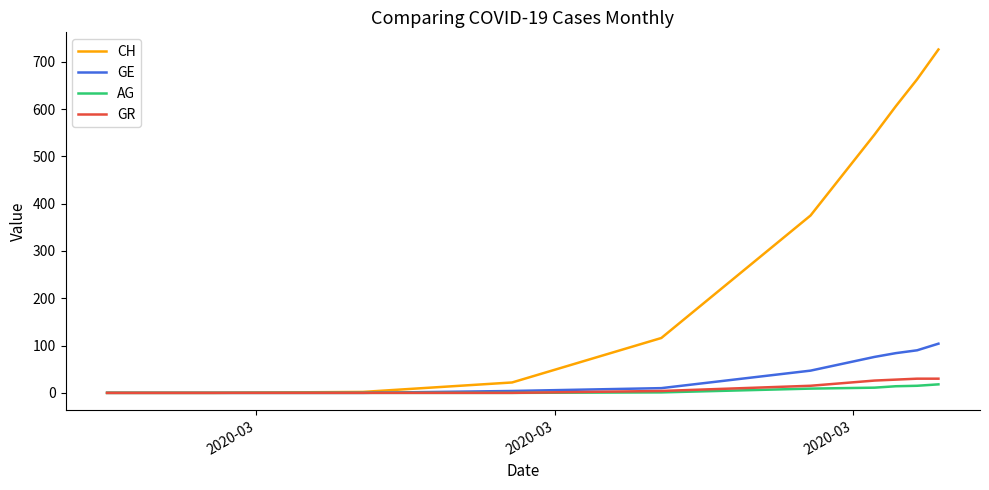

What is the difference between the second highest and minimum values in the GE series?

90